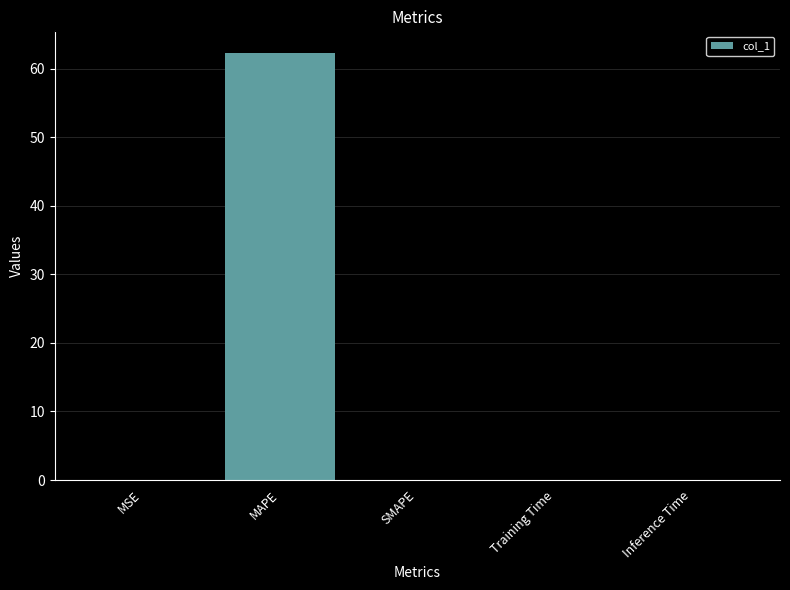

What is the change in value from MSE to Training Time?

-0.1